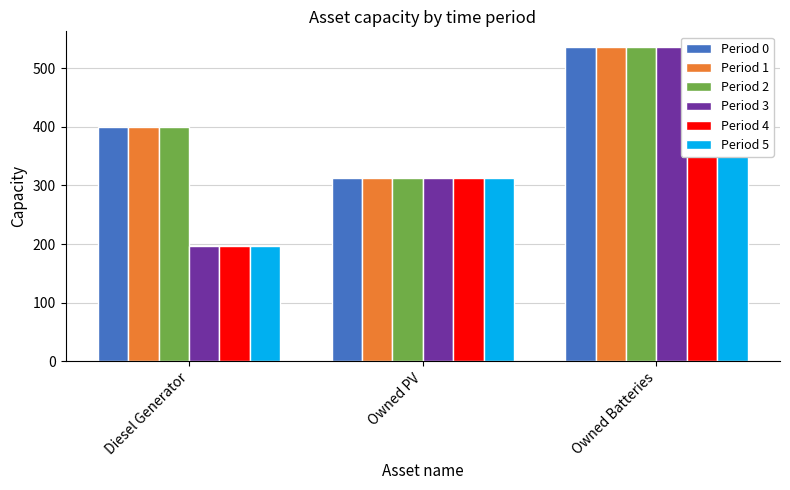

What is the difference between the maximum and minimum values in the Period 4 series?

339